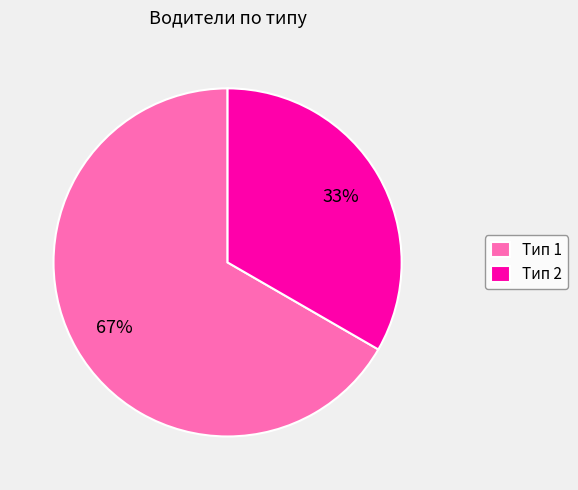

To the nearest percent, what is the average slice percentage?

50%